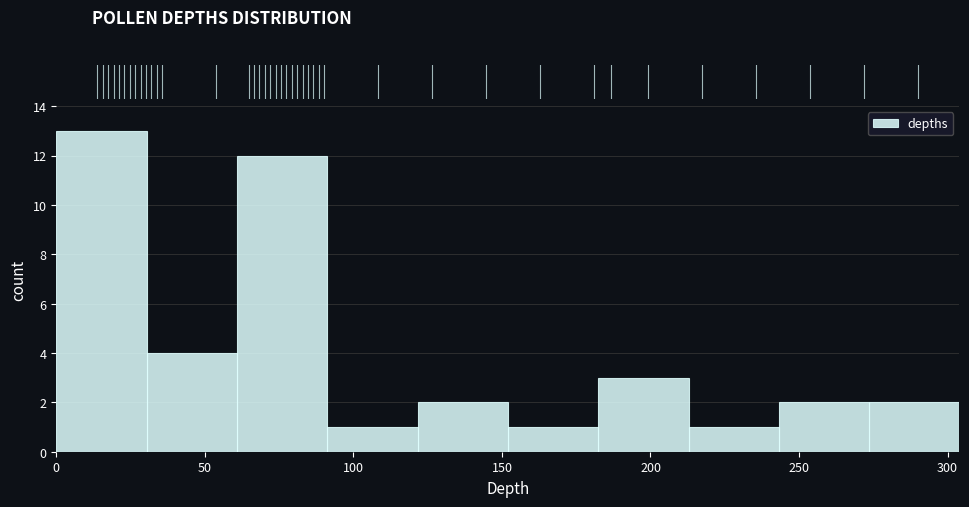

What is the height of the bar covering 180 to 215 on the x-axis? Neither the bar edges nor the heights are printed on the chart, so give them approximately, as read against the axes.

3